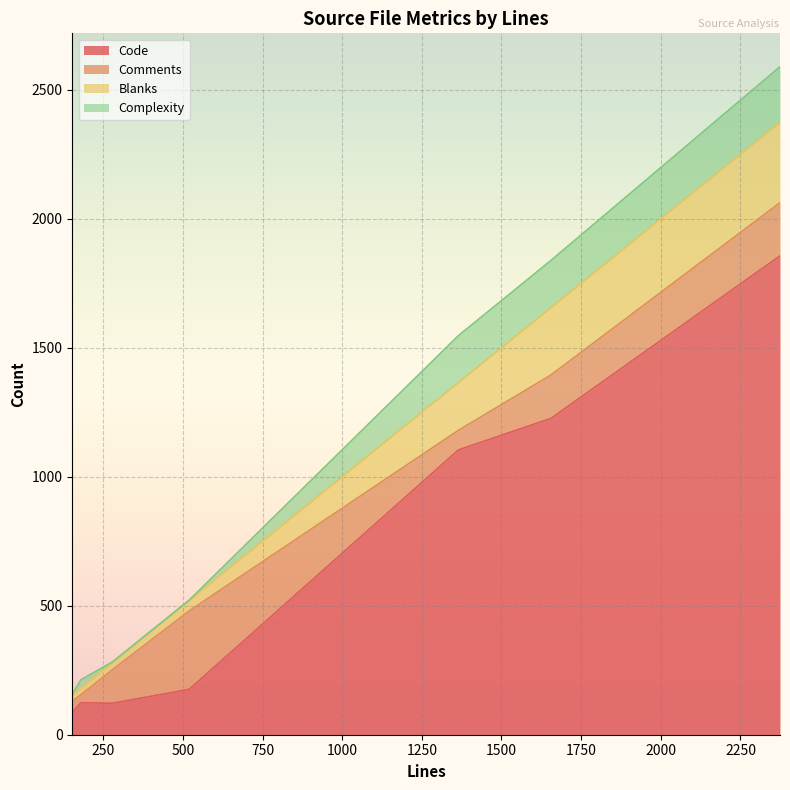

True or false: Complexity and Comments cross at least once.

True